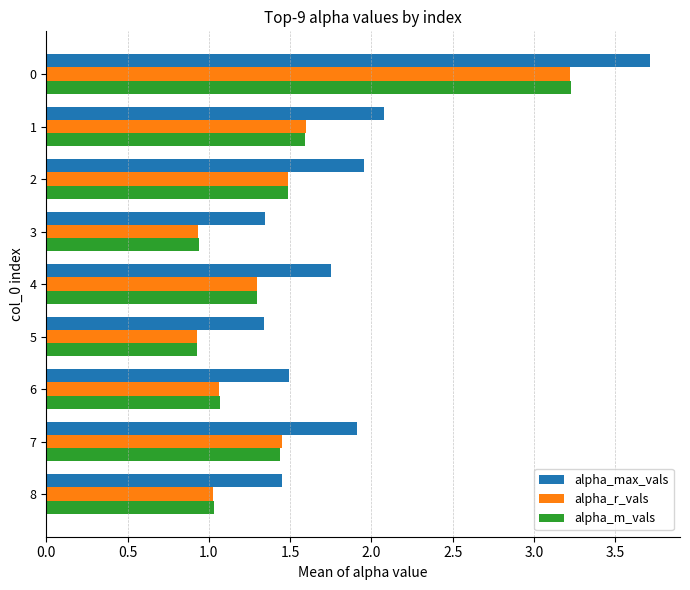

What are all the series names shown in the legend?

alpha_max_vals, alpha_r_vals, alpha_m_vals